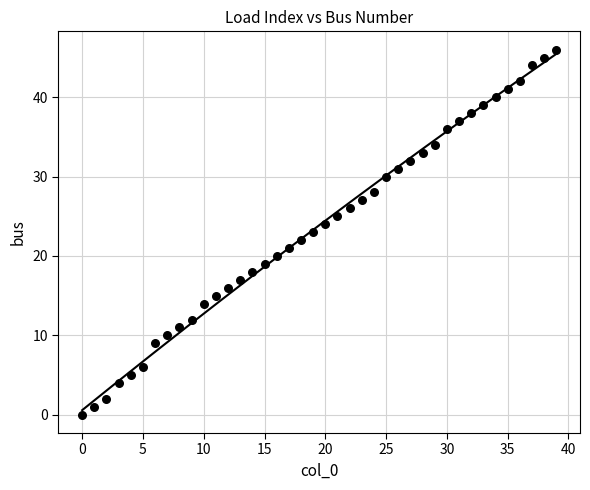

What is the range of Y values (max minus min)?

46